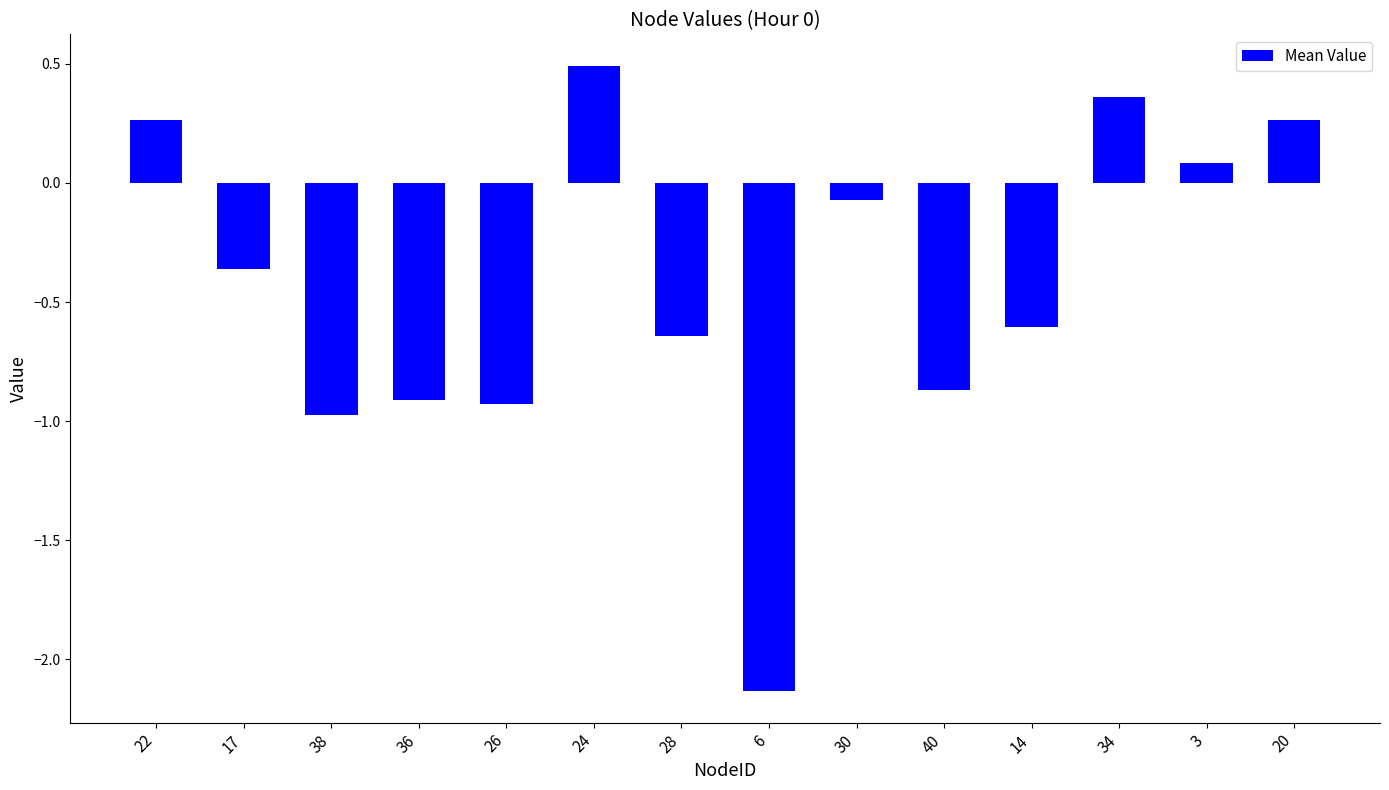

At which category does the chart reach its peak across all series?

24